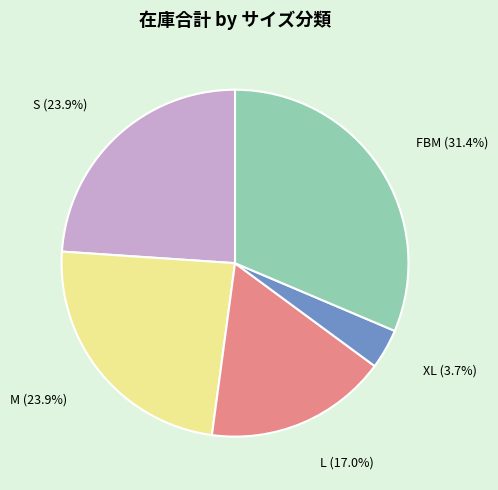

Which has a higher value, L (17.0%) or S (23.9%)?

S (23.9%)